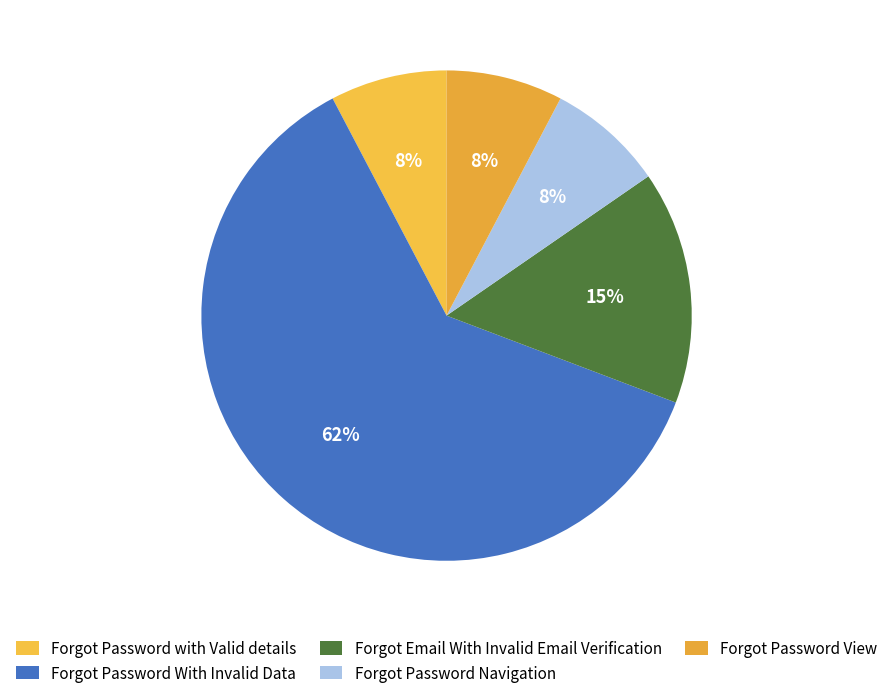

Rank the categories by value from lowest to highest.

Forgot Password with Valid details, Forgot Password Navigation, Forgot Password View, Forgot Email With Invalid Email Verification, Forgot Password With Invalid Data